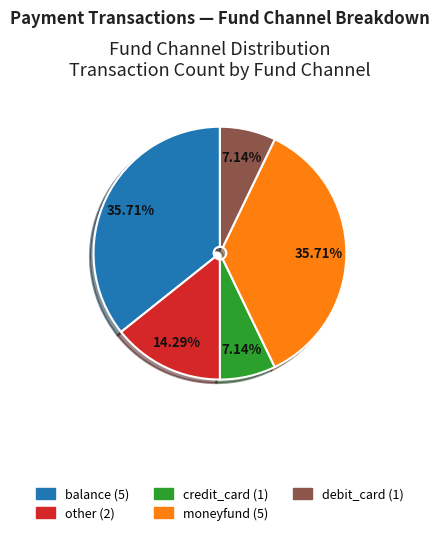

Is there any slice that represents more than half of the pie?

No